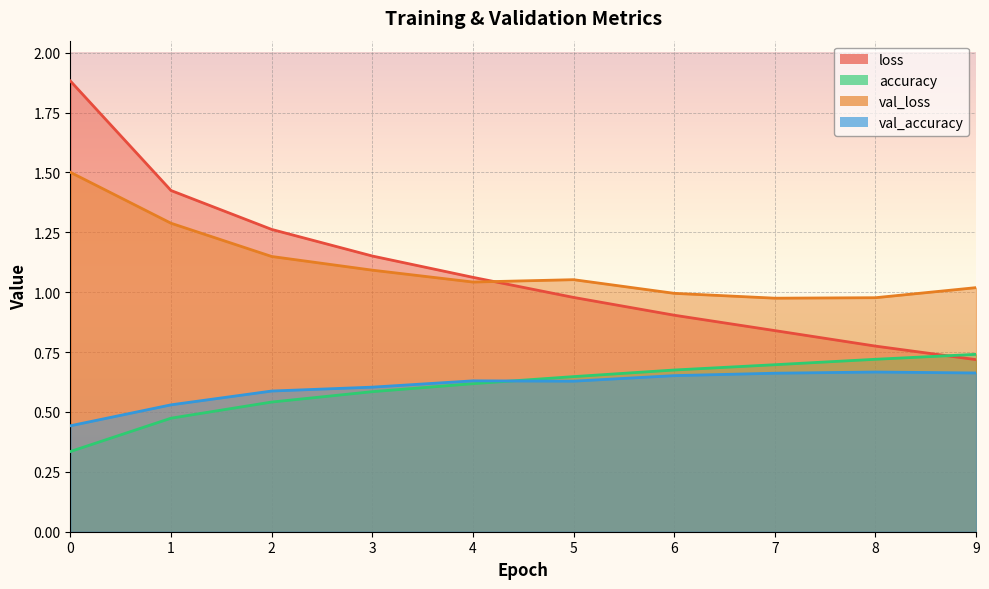

Reading left to right, transcribe all the data shown in this chart.

loss: 1.9	1.4	1.3	1.2	1.1	1.0	0.9	0.8	0.8	0.7
accuracy: 0.3	0.5	0.5	0.6	0.6	0.6	0.7	0.7	0.7	0.7
val_loss: 1.5	1.3	1.1	1.1	1.0	1.1	1.0	1.0	1.0	1.0
val_accuracy: 0.4	0.5	0.6	0.6	0.6	0.6	0.7	0.7	0.7	0.7